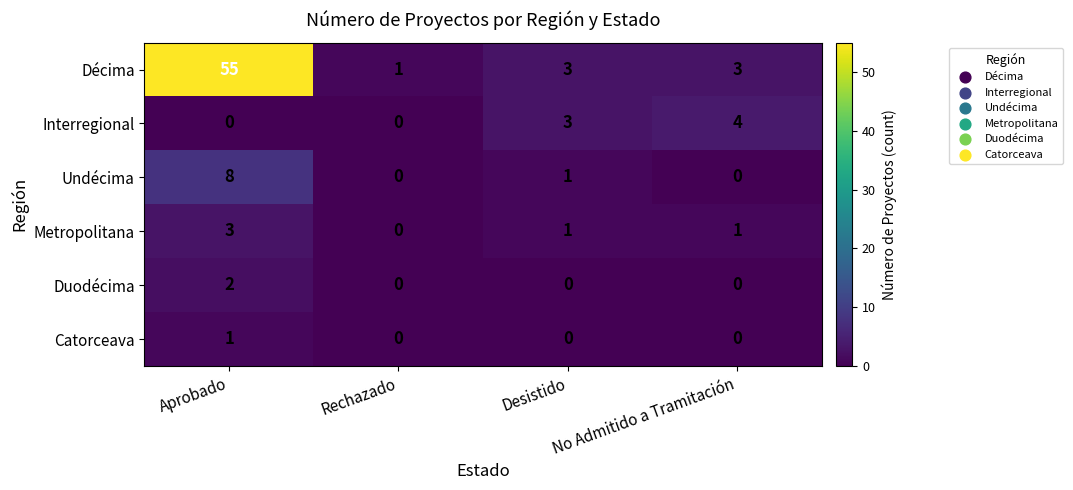

What is the difference between the highest and lowest values at No Admitido a Tramitación?

4